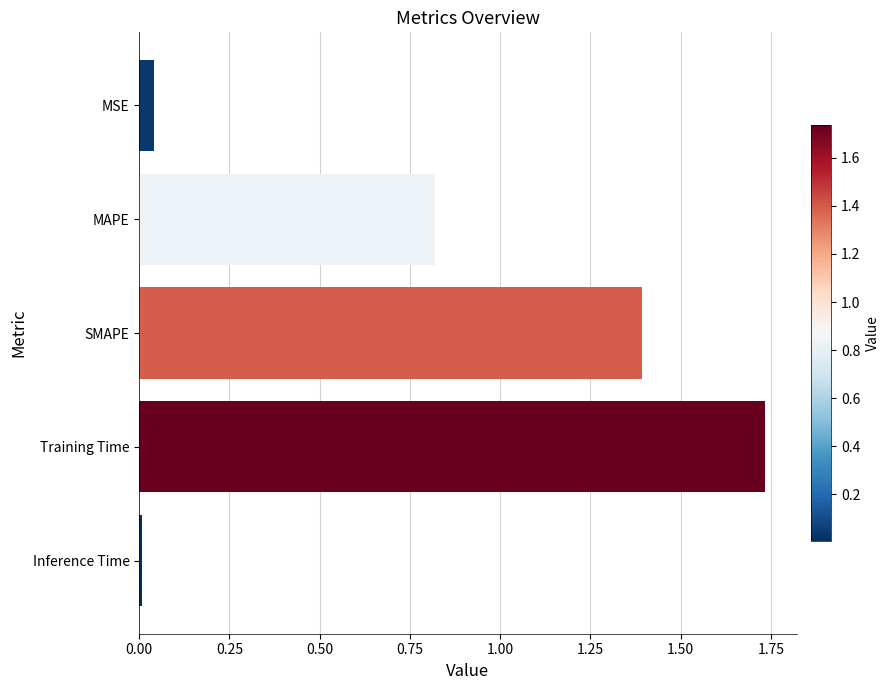

List the labels in order of value, largest first.

Training Time, SMAPE, MAPE, MSE, Inference Time